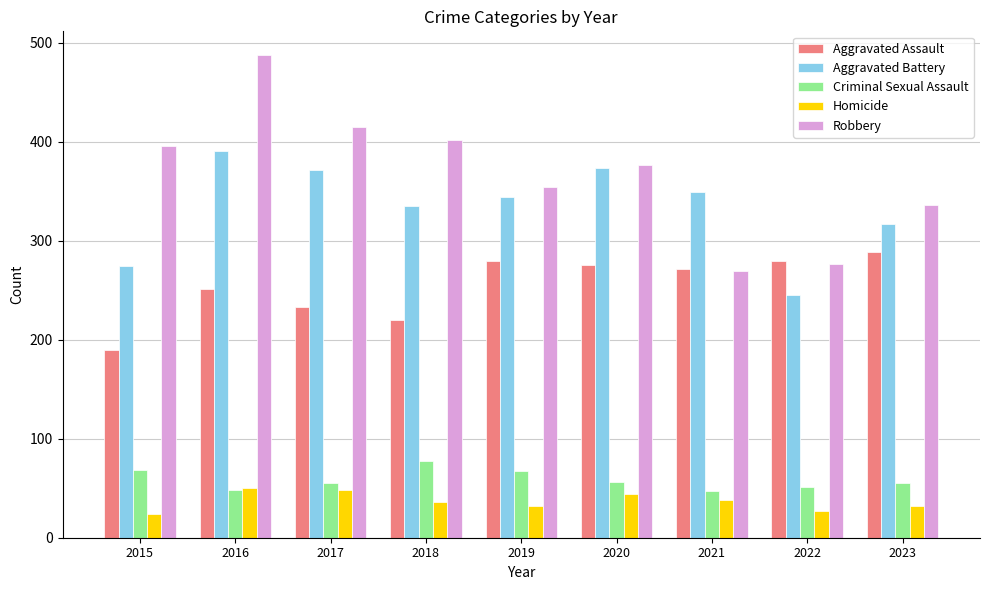

Is it true that Robbery equals 151 at 2018?

False